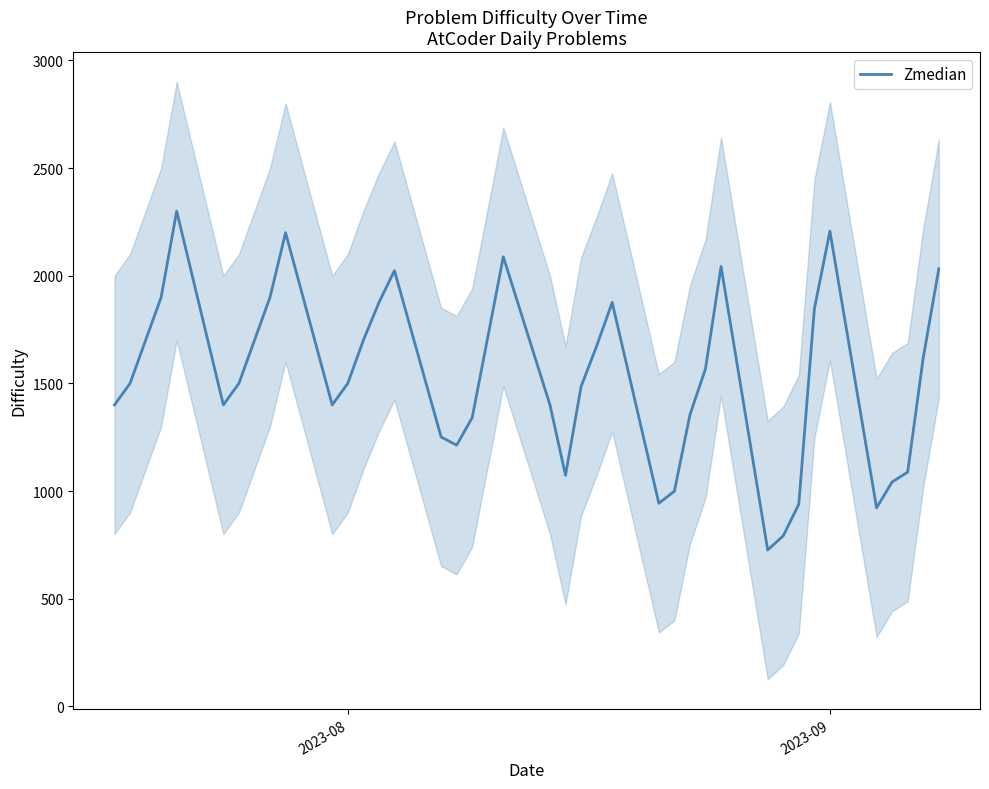

What is the lowest value of the Zmedian series?

726